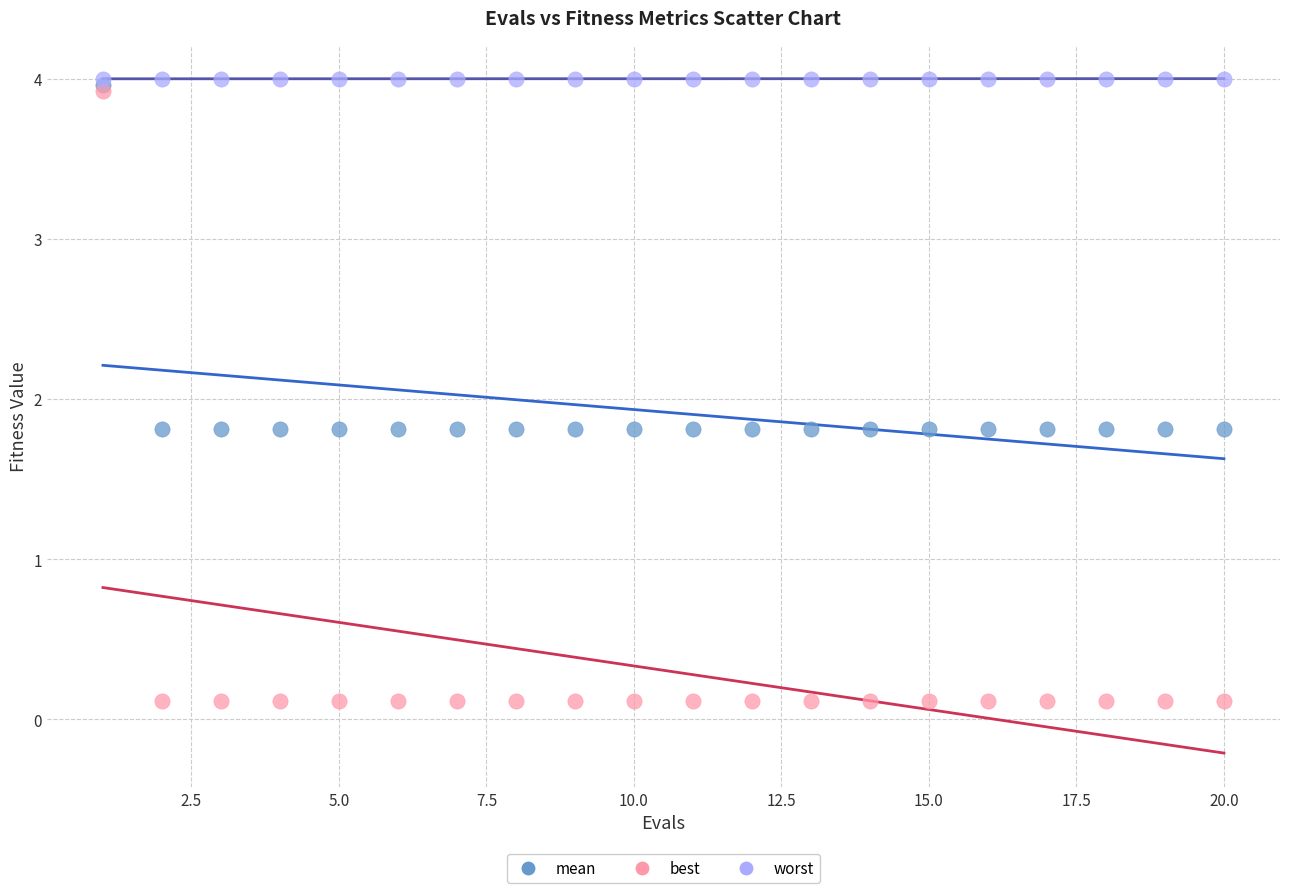

Which series contains the highest Y value?

worst